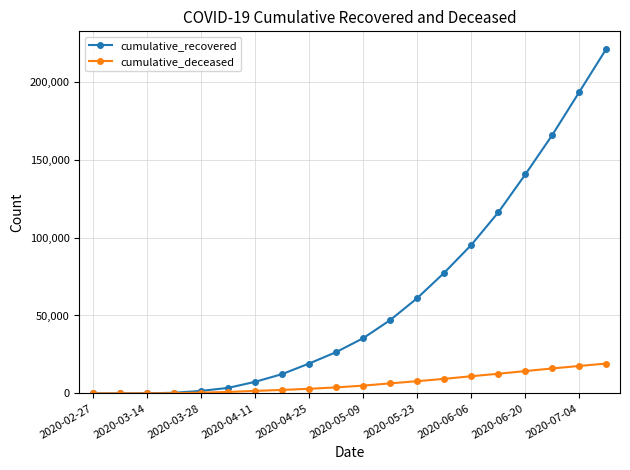

Which series has the largest total across all categories?

cumulative_recovered